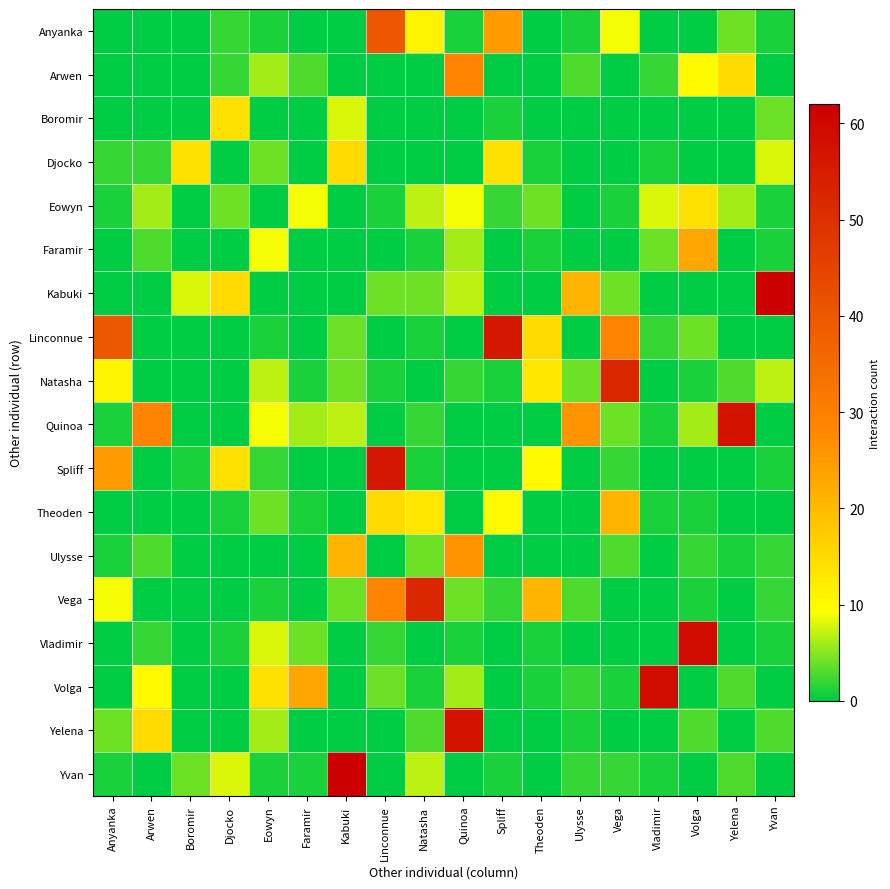

What is the maximum value shown in the chart?

62